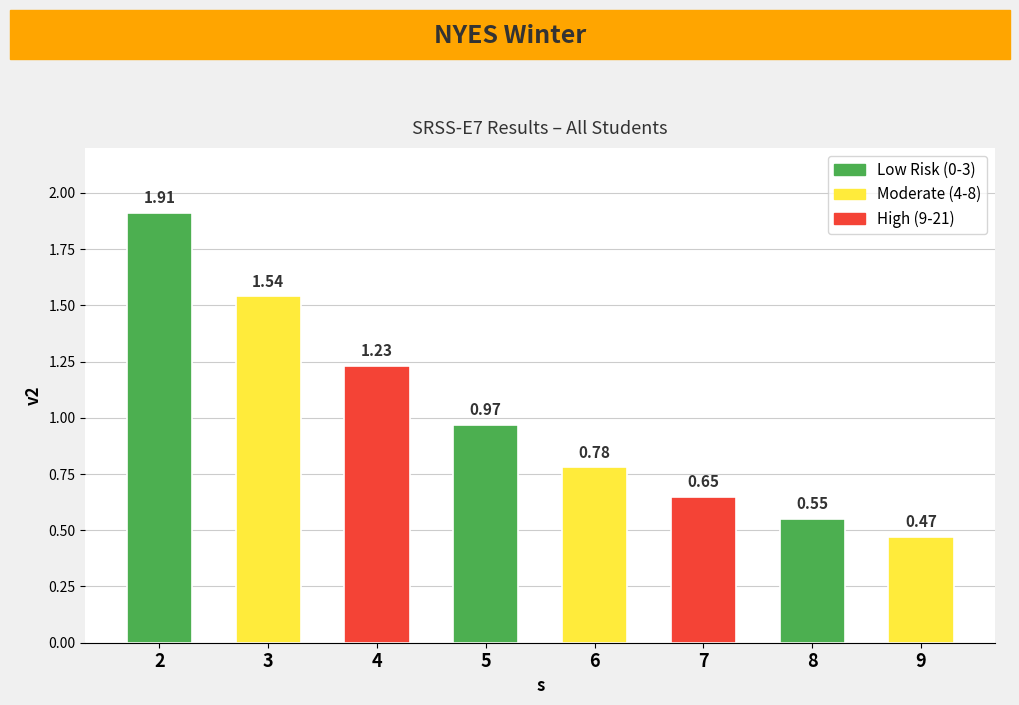

Which category has the lowest value across all series?

9